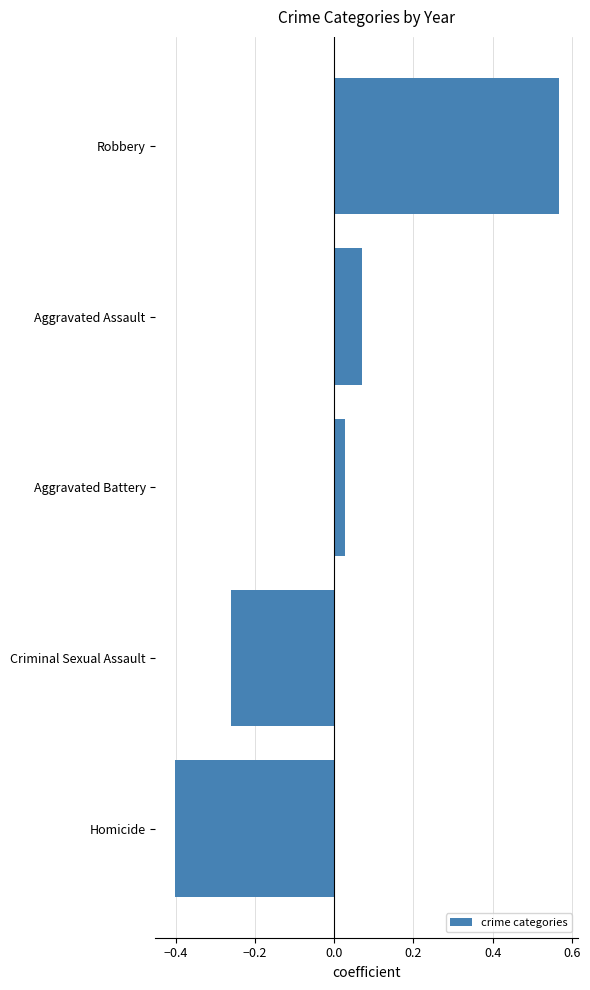

How many data points does each series have?

5